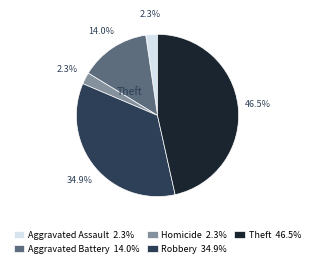

Which category has the biggest portion of the pie?

Theft